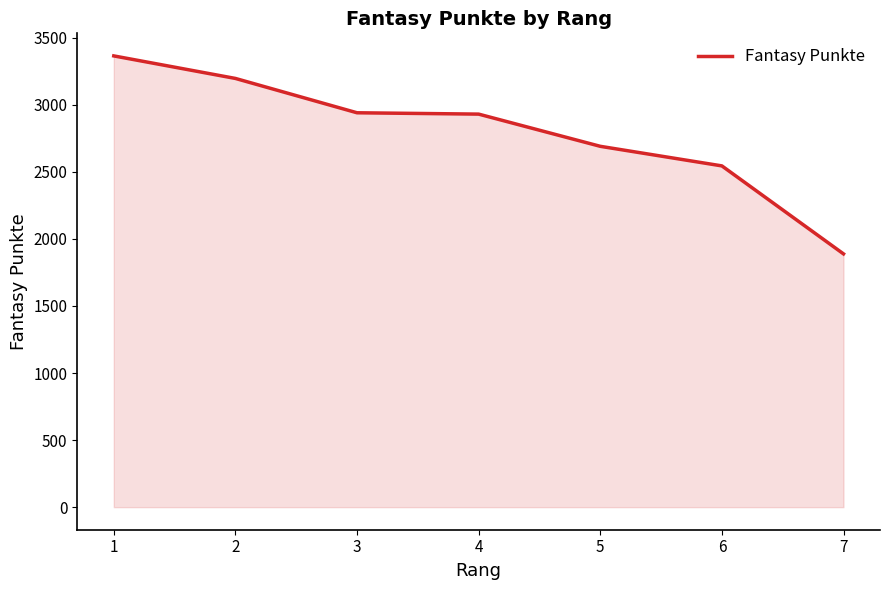

Which has a higher value, 2 or 5?

2